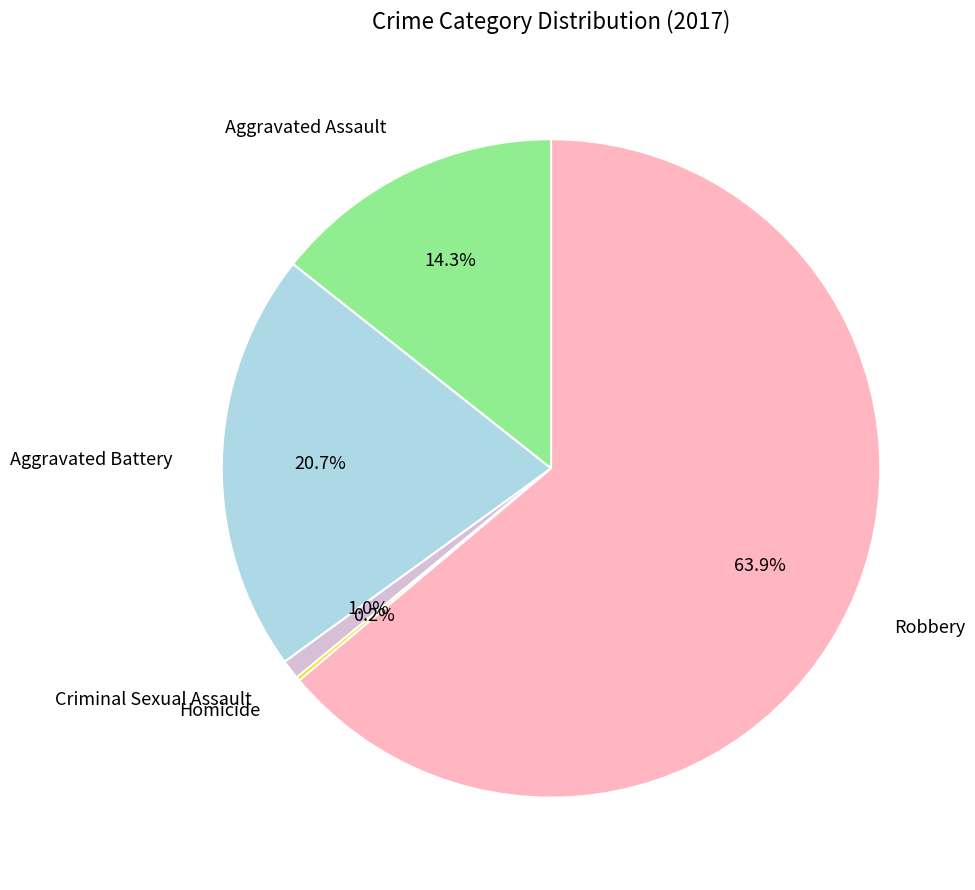

Is there a majority slice in this chart?

Yes